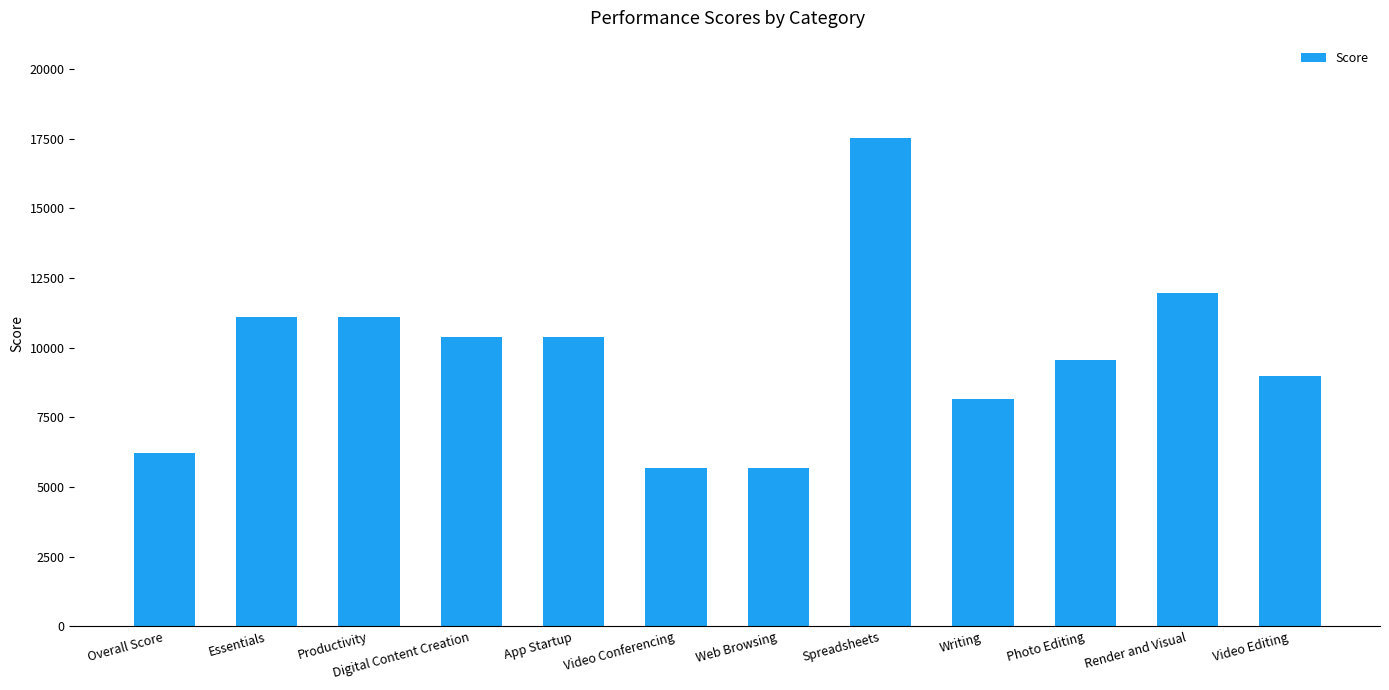

What is the difference between the values at Web Browsing and Render and Visual?

6296